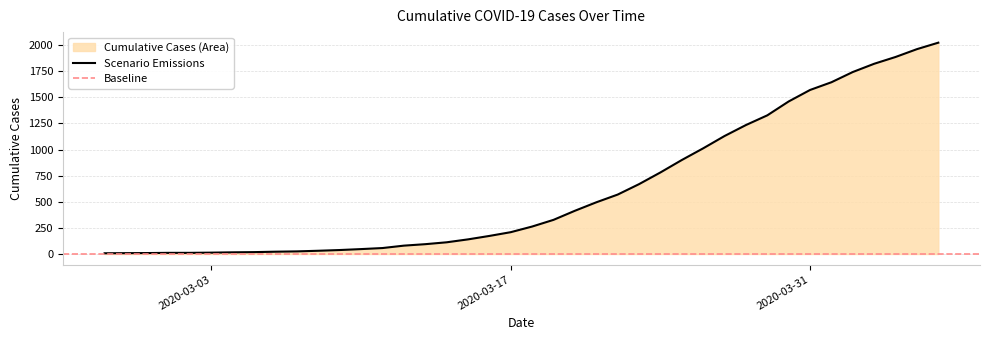

How many data points are less than 263?

20